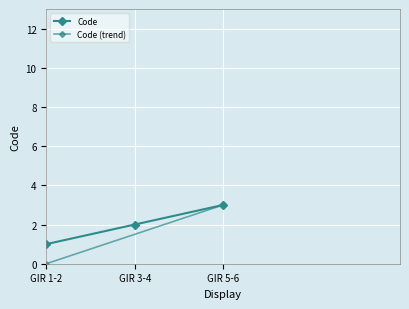

What is the label of the 2nd point from the right?

GIR 3-4